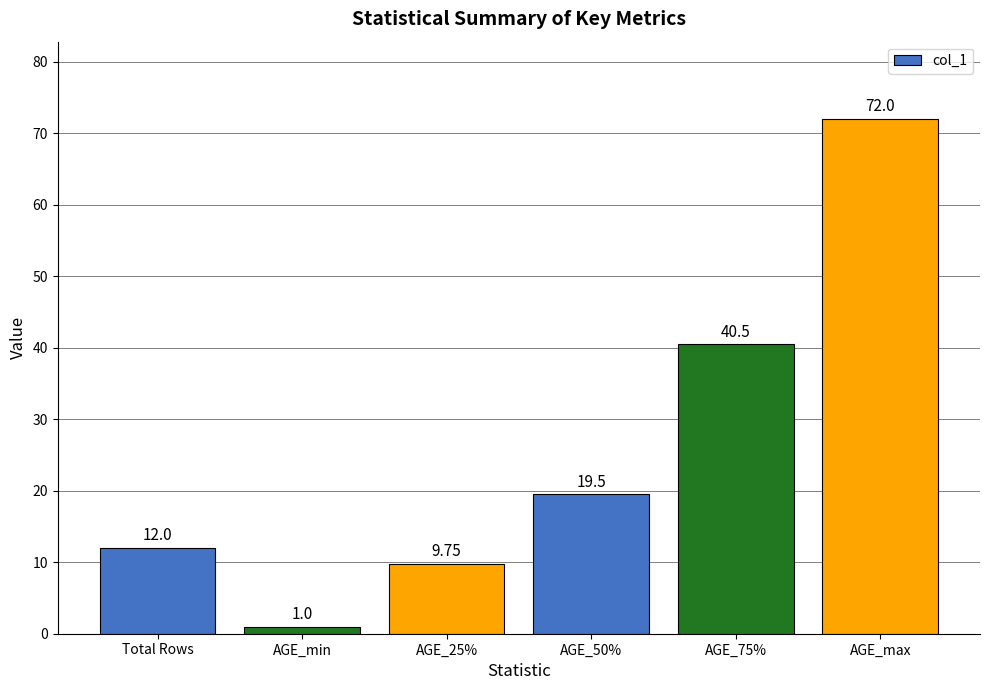

What is the difference between the values at AGE_75% and AGE_min?

39.5